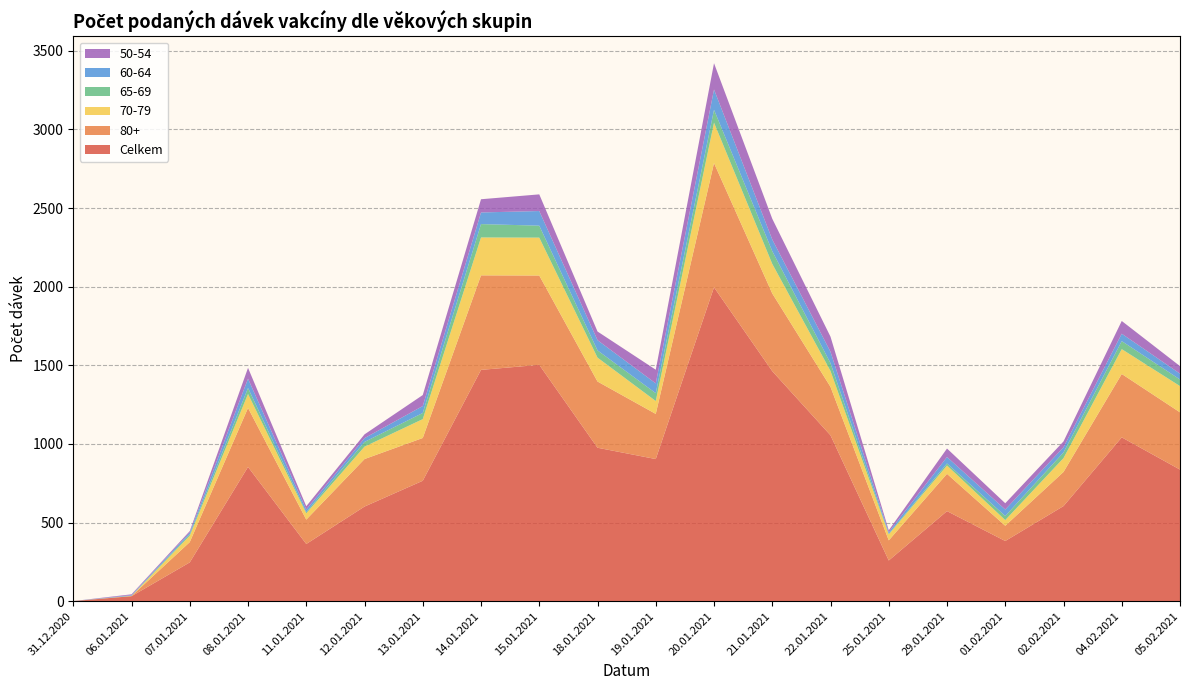

Reading left to right, what are all the values shown in this chart?

Celkem: 31.12.2020=1	06.01.2021=32	07.01.2021=247	08.01.2021=854	11.01.2021=364	12.01.2021=602	13.01.2021=766	14.01.2021=1471	15.01.2021=1503	18.01.2021=976	19.01.2021=904	20.01.2021=1996	21.01.2021=1463	22.01.2021=1055	25.01.2021=259	29.01.2021=573	01.02.2021=383	02.02.2021=605	04.02.2021=1042	05.02.2021=837
80+: 31.12.2020=0	06.01.2021=1	07.01.2021=129	08.01.2021=375	11.01.2021=155	12.01.2021=302	13.01.2021=272	14.01.2021=601	15.01.2021=568	18.01.2021=421	19.01.2021=287	20.01.2021=790	21.01.2021=494	22.01.2021=308	25.01.2021=128	29.01.2021=237	01.02.2021=97	02.02.2021=217	04.02.2021=403	05.02.2021=364
70-79: 31.12.2020=0	06.01.2021=1	07.01.2021=41	08.01.2021=89	11.01.2021=40	12.01.2021=79	13.01.2021=120	14.01.2021=241	15.01.2021=241	18.01.2021=152	19.01.2021=82	20.01.2021=257	21.01.2021=188	22.01.2021=101	25.01.2021=38	29.01.2021=53	01.02.2021=36	02.02.2021=88	04.02.2021=158	05.02.2021=167
65-69: 31.12.2020=0	06.01.2021=1	07.01.2021=9	08.01.2021=38	11.01.2021=7	12.01.2021=30	13.01.2021=39	14.01.2021=85	15.01.2021=76	18.01.2021=46	19.01.2021=50	20.01.2021=82	21.01.2021=81	22.01.2021=50	25.01.2021=4	29.01.2021=13	01.02.2021=26	02.02.2021=36	04.02.2021=51	05.02.2021=42
60-64: 31.12.2020=0	06.01.2021=4	07.01.2021=11	08.01.2021=59	11.01.2021=17	12.01.2021=24	13.01.2021=44	14.01.2021=74	15.01.2021=93	18.01.2021=65	19.01.2021=62	20.01.2021=129	21.01.2021=74	22.01.2021=72	25.01.2021=10	29.01.2021=41	01.02.2021=41	02.02.2021=33	04.02.2021=47	05.02.2021=37
50-54: 31.12.2020=0	06.01.2021=5	07.01.2021=9	08.01.2021=69	11.01.2021=21	12.01.2021=24	13.01.2021=70	14.01.2021=84	15.01.2021=106	18.01.2021=55	19.01.2021=87	20.01.2021=167	21.01.2021=132	22.01.2021=96	25.01.2021=12	29.01.2021=54	01.02.2021=40	02.02.2021=37	04.02.2021=81	05.02.2021=48